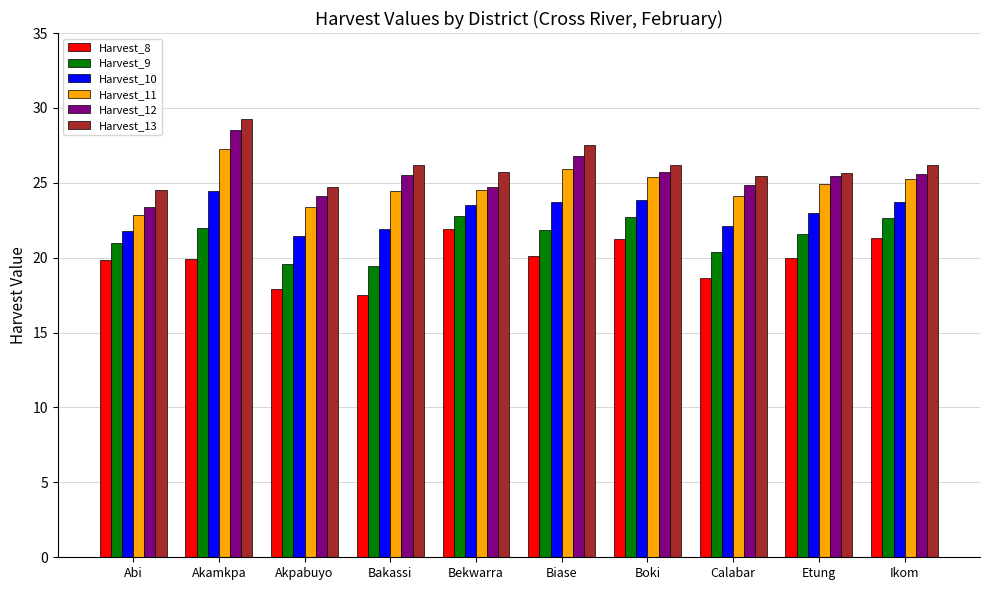

The value of Harvest_12 at Akpabuyo is 7.9. True or false?

False